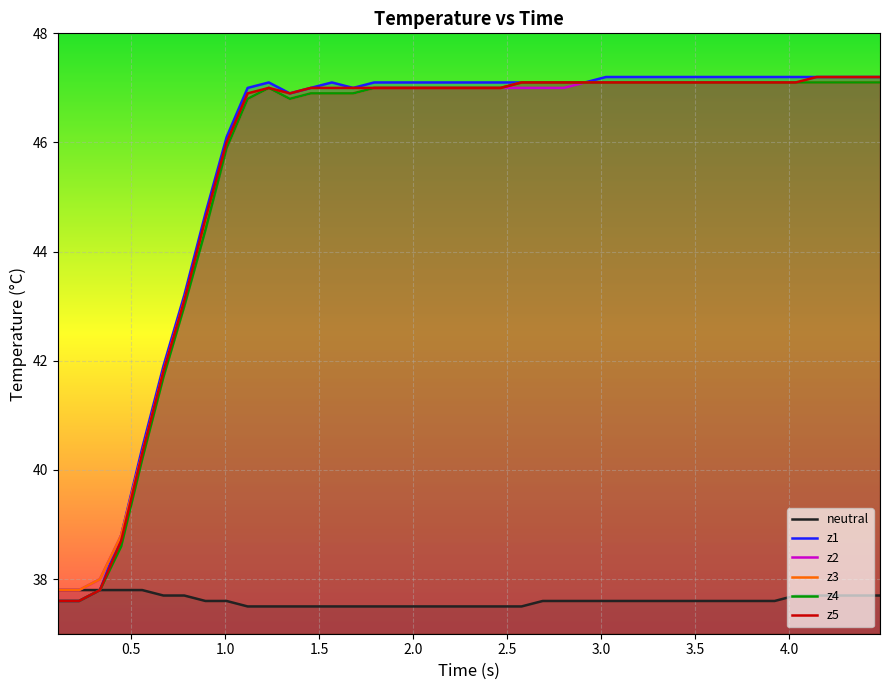

What is the minimum value for z3?

37.8